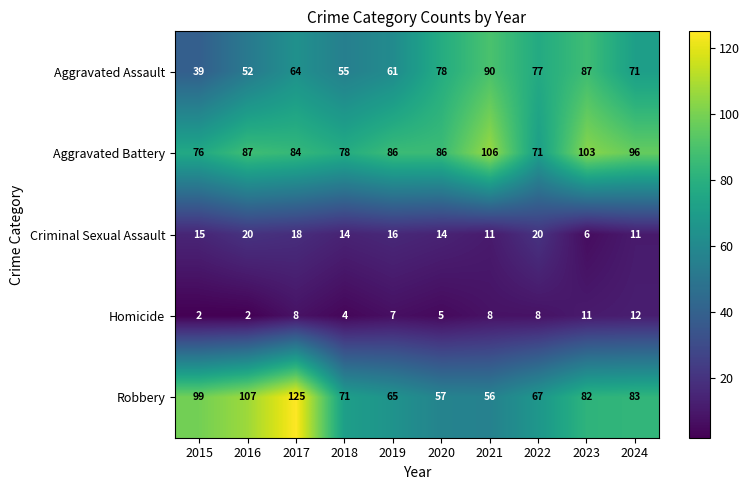

What is the difference between the second highest and minimum values in the Criminal Sexual Assault series?

14